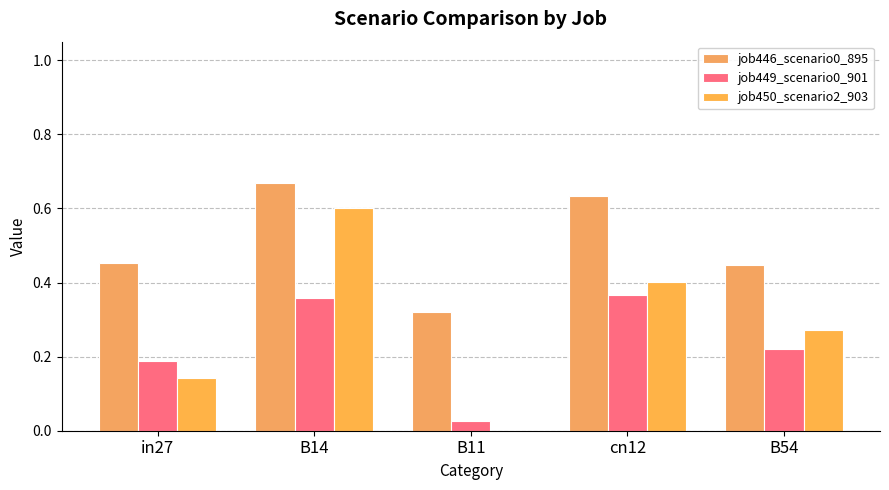

The value of job446_scenario0_895 at B54 is 0.3. True or false?

False